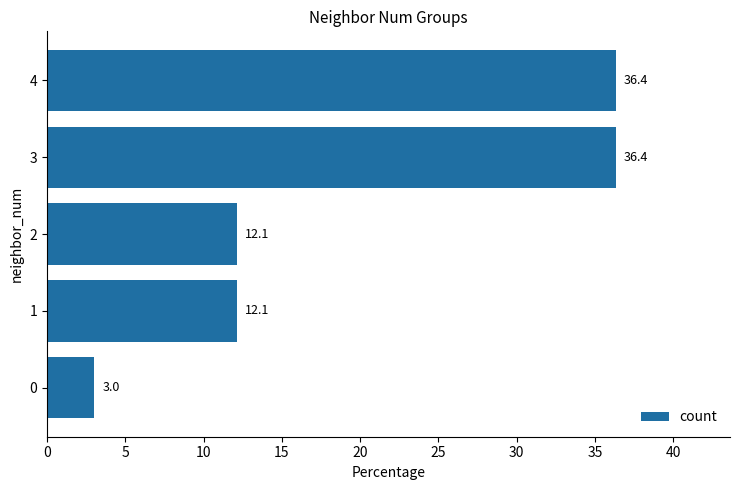

What is the difference between the maximum and minimum values?

33.3